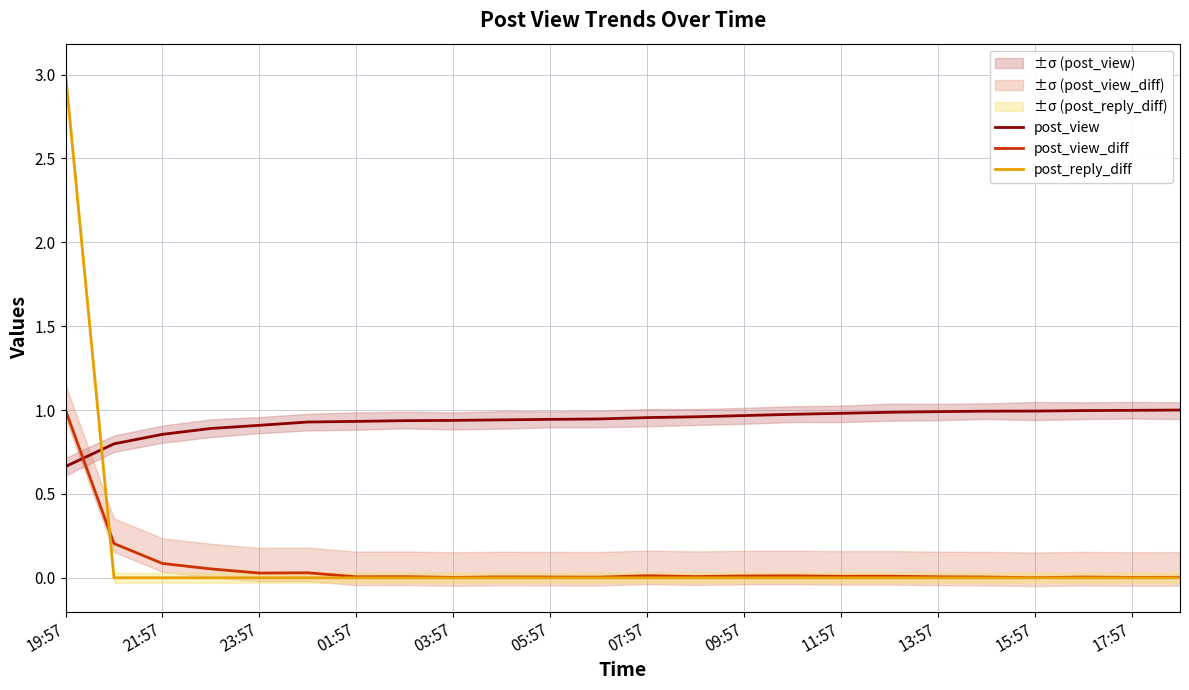

Rank the series by their maximum value, from highest to lowest.

post_reply_diff, post_view, post_view_diff